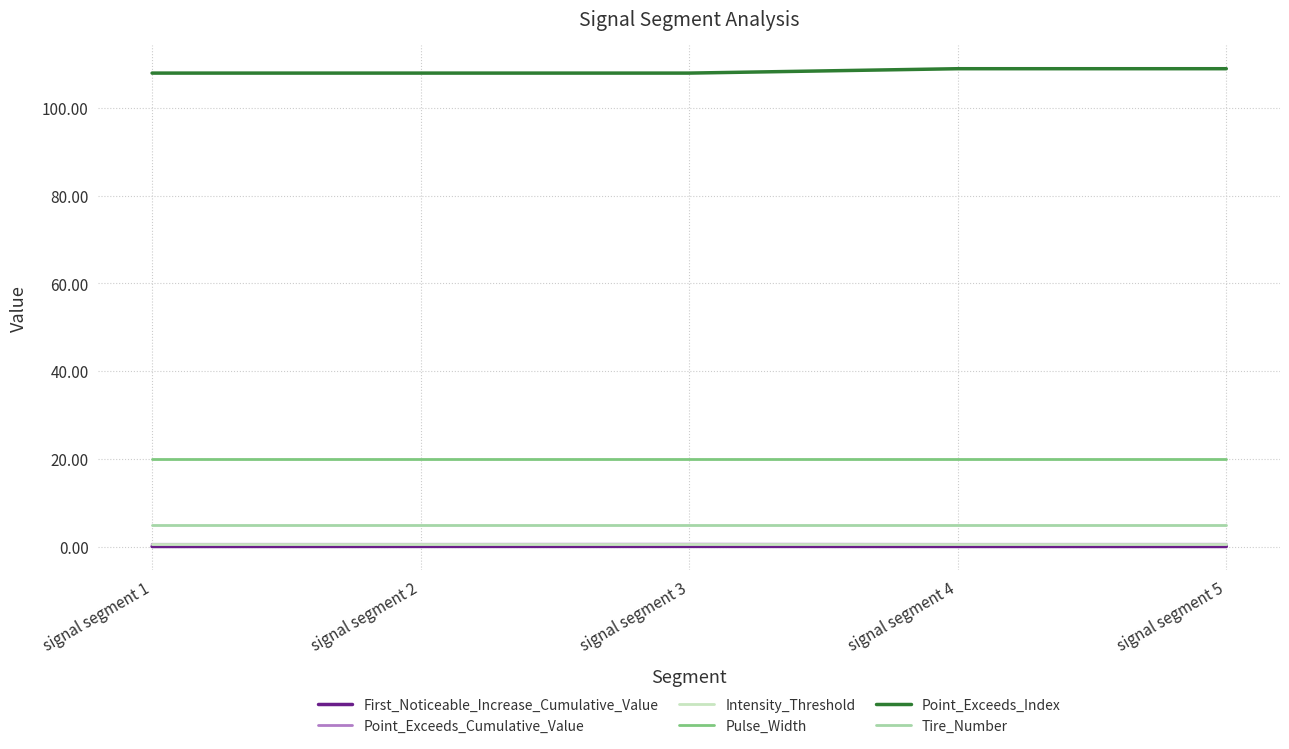

What is the greatest value displayed?

109.0